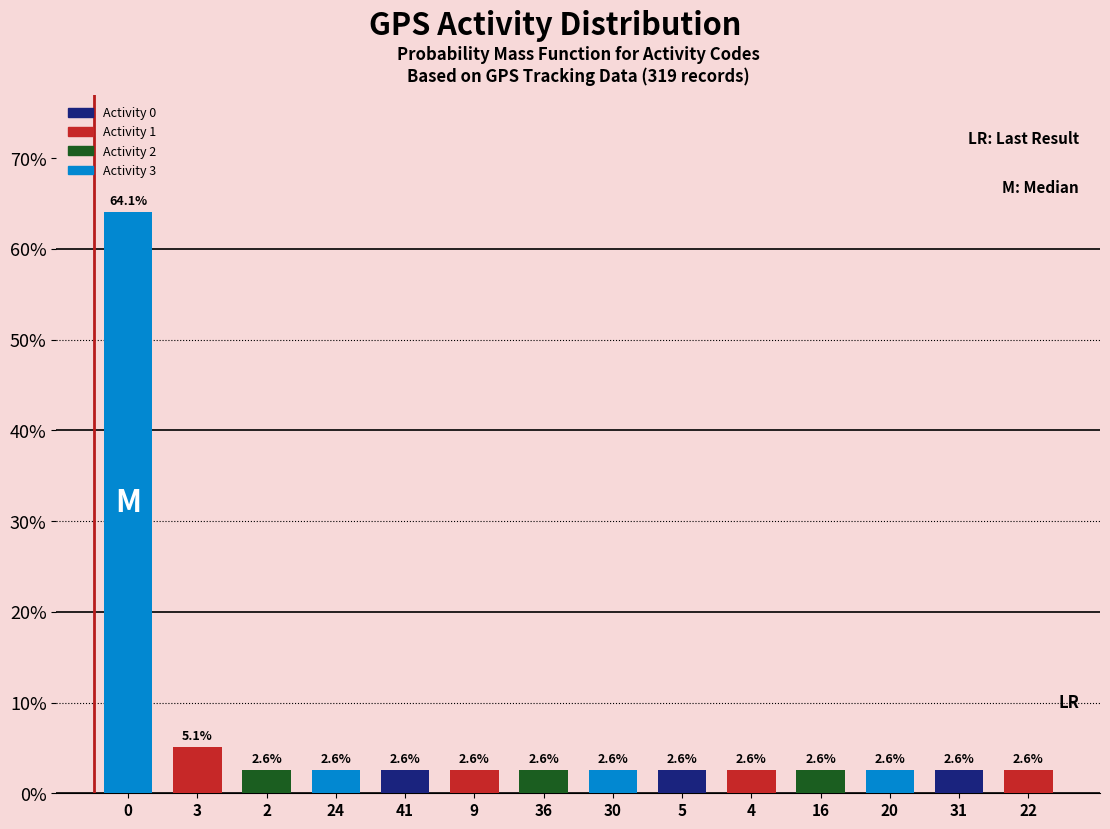

What is the greatest value displayed?

64.1